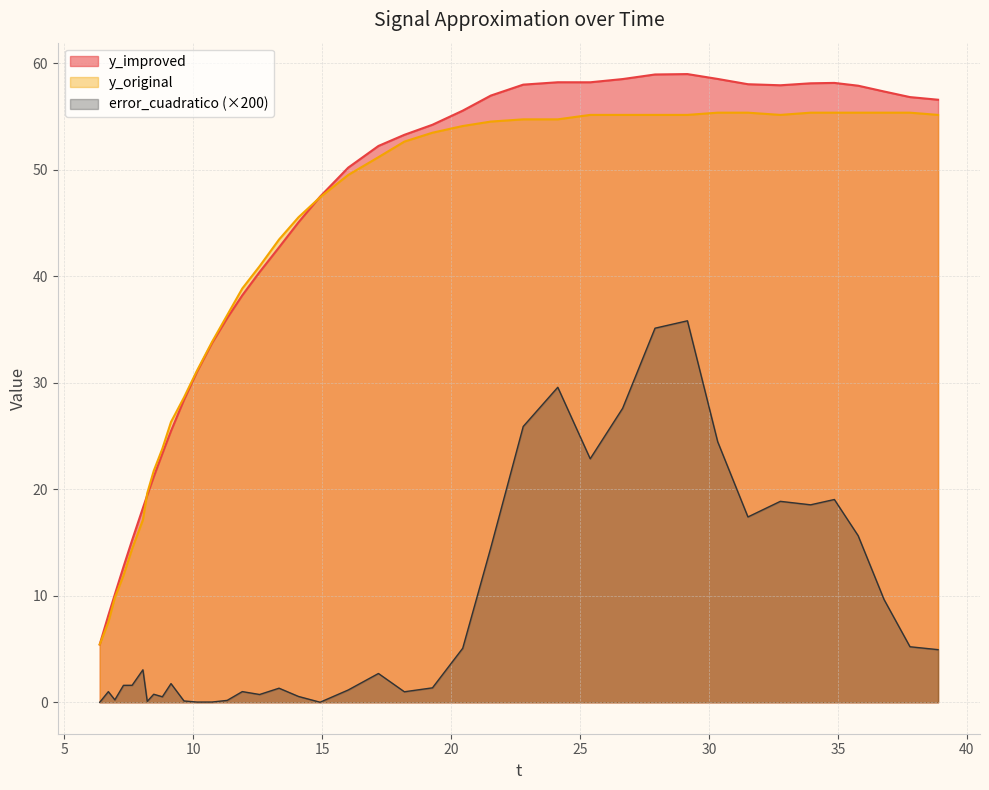

What is the approximate value of error_cuadratico at 12.56983?

0.7